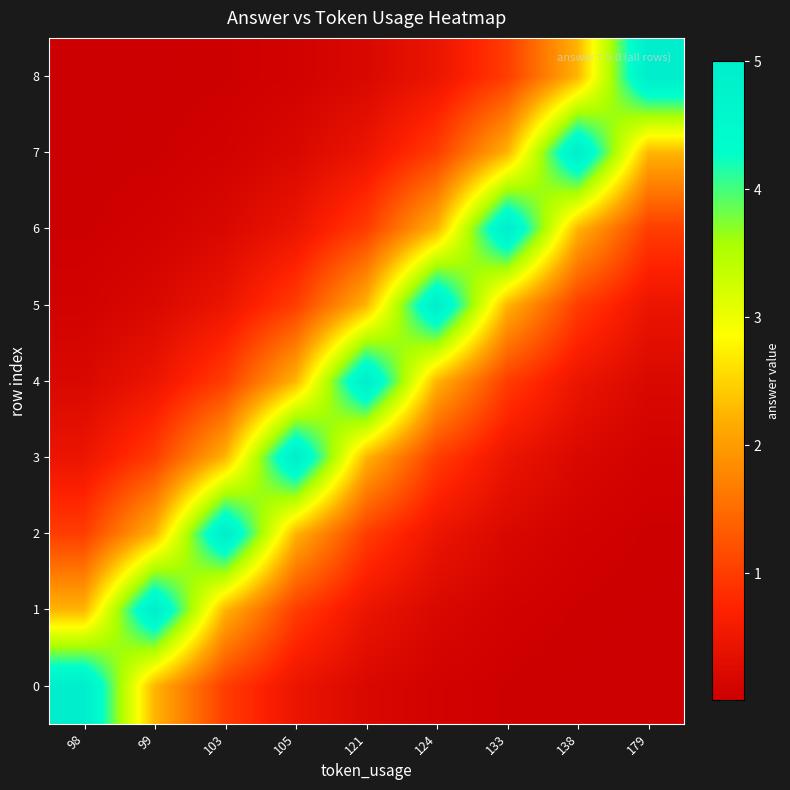

At how many categories does at least one series exceed 0?

9